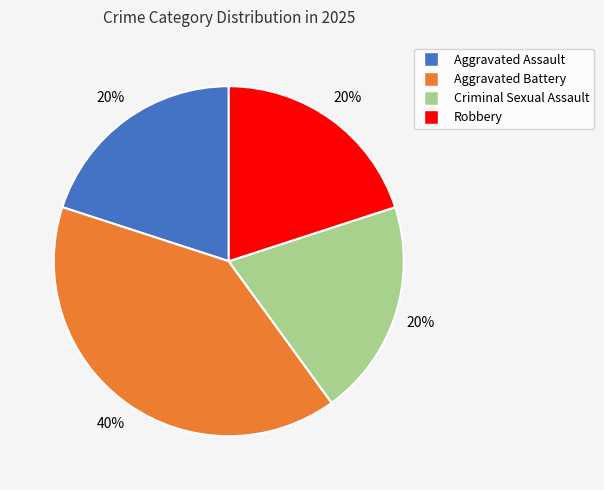

Combined, do Robbery and Aggravated Assault account for over 50%?

No